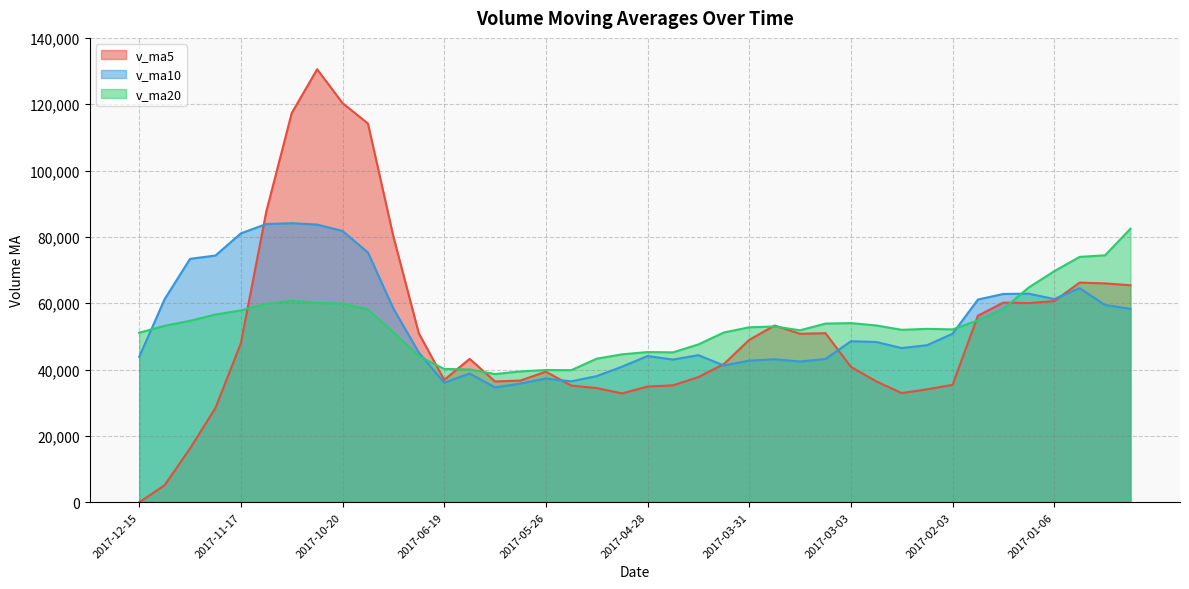

True or false: v_ma10 has a value of 63611.4 at 2017-02-17.

False